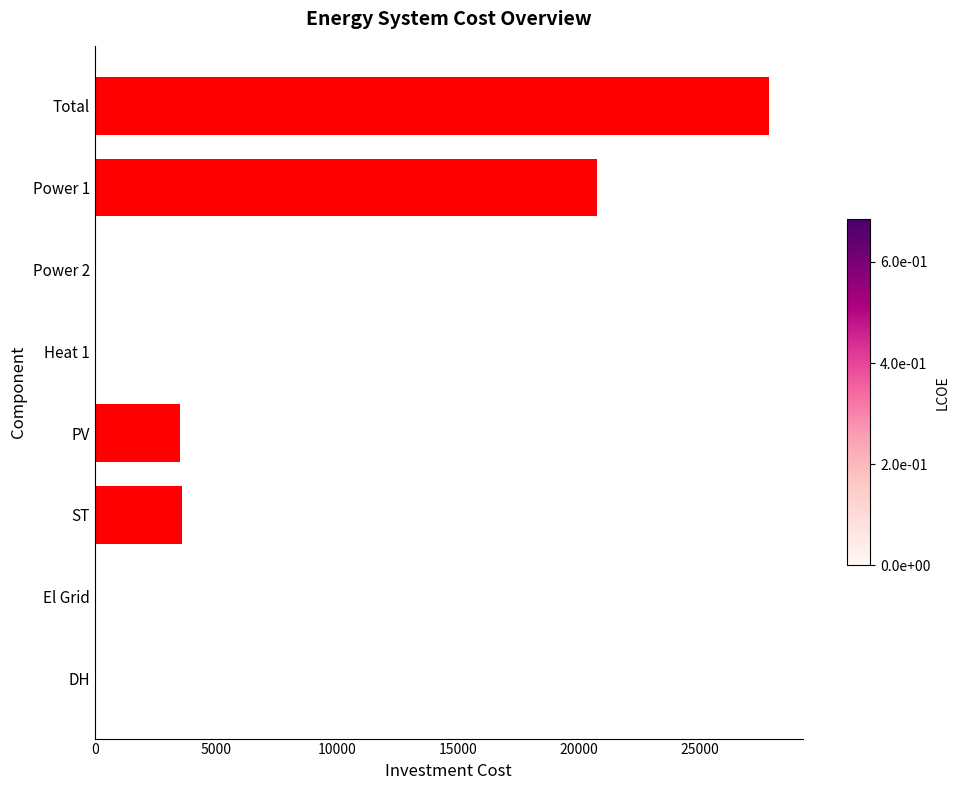

What is the maximum value shown in the chart?

27846.3